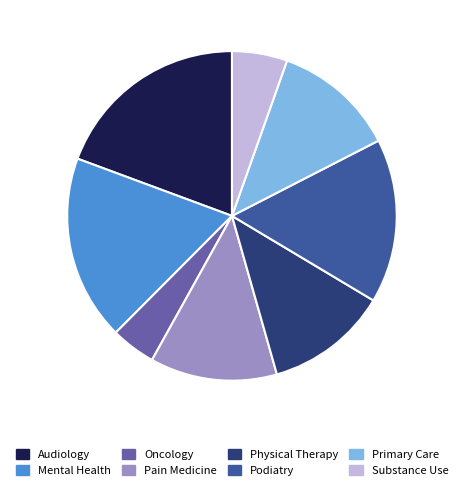

Is there a majority slice in this chart?

No